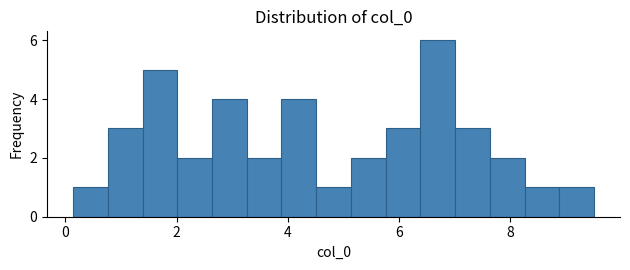

Read against the x-axis, roughly where is the centre of the tallest bar?

6.6